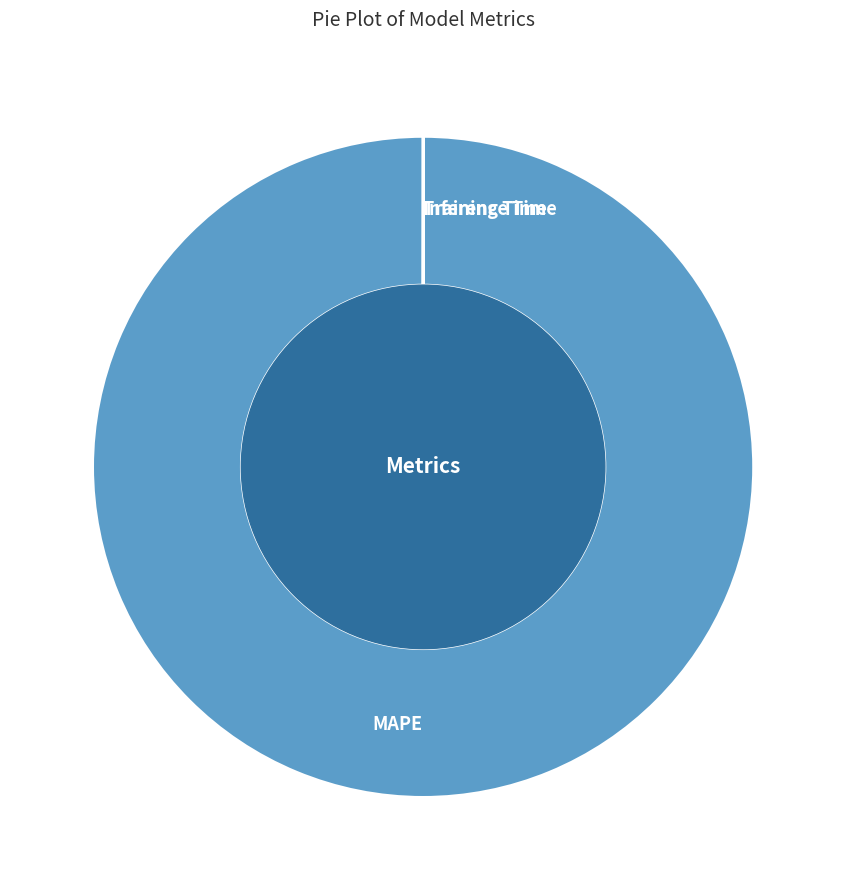

What is the largest slice in the pie chart?

MAPE